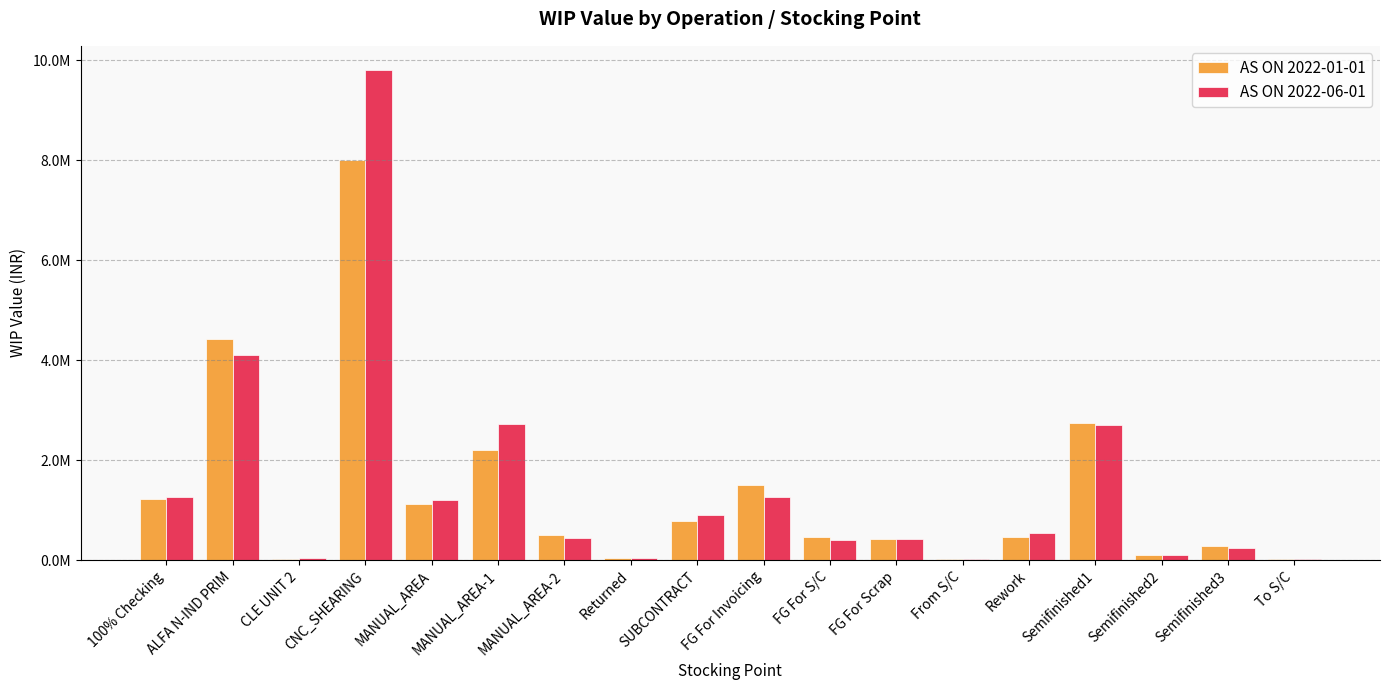

Which category has the lowest value across all series?

To S/C